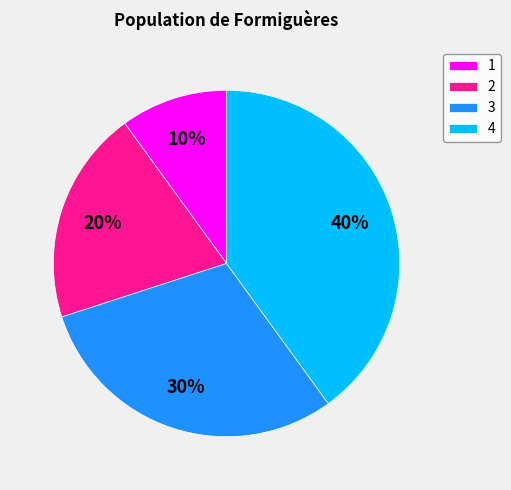

Is it true that 1 is 10% of the pie?

True